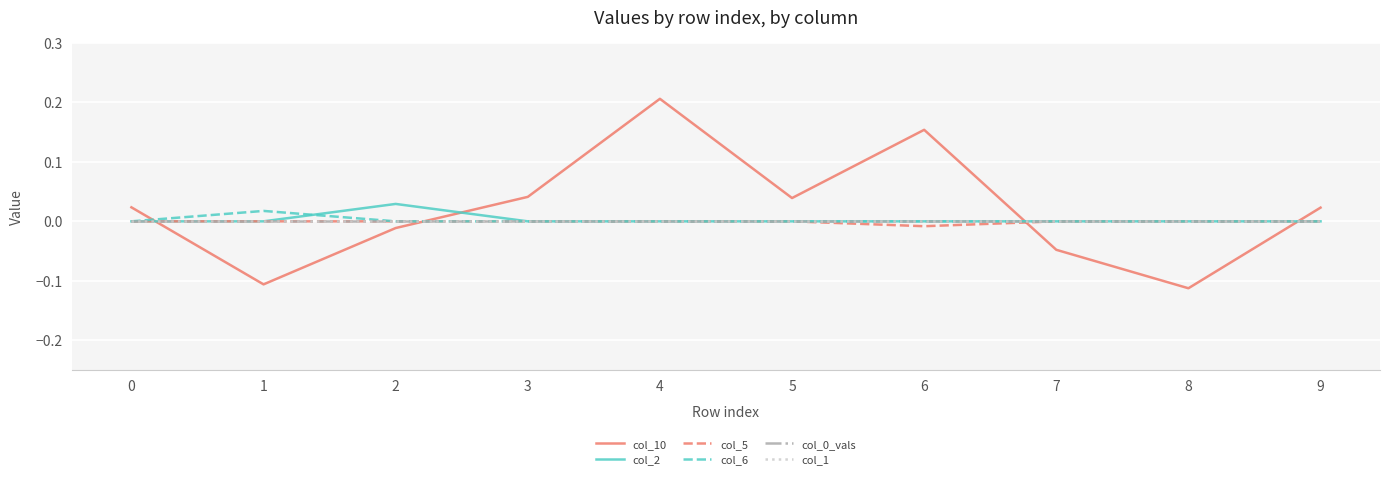

The value of col_10 at 1 is -0.1. True or false?

True